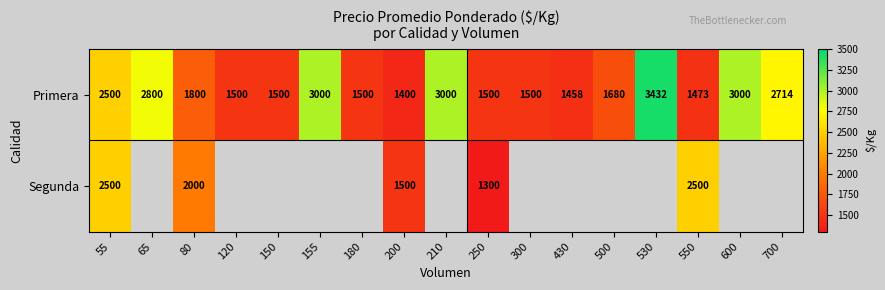

What is the greatest value displayed?

3432.0